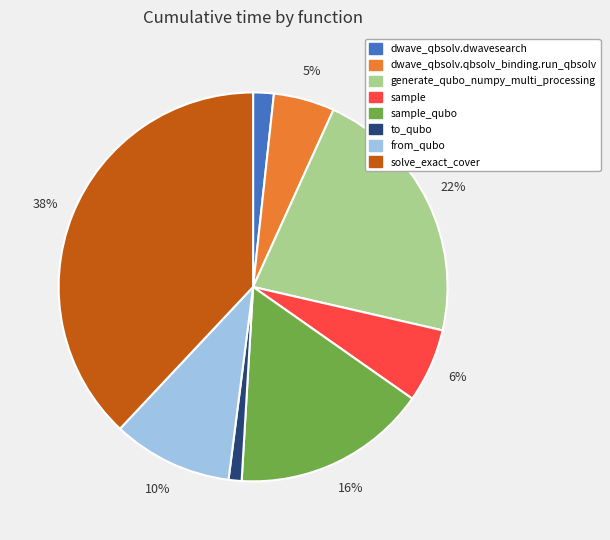

To the nearest percent, what is the difference between the largest and smallest slice percentages?

37%